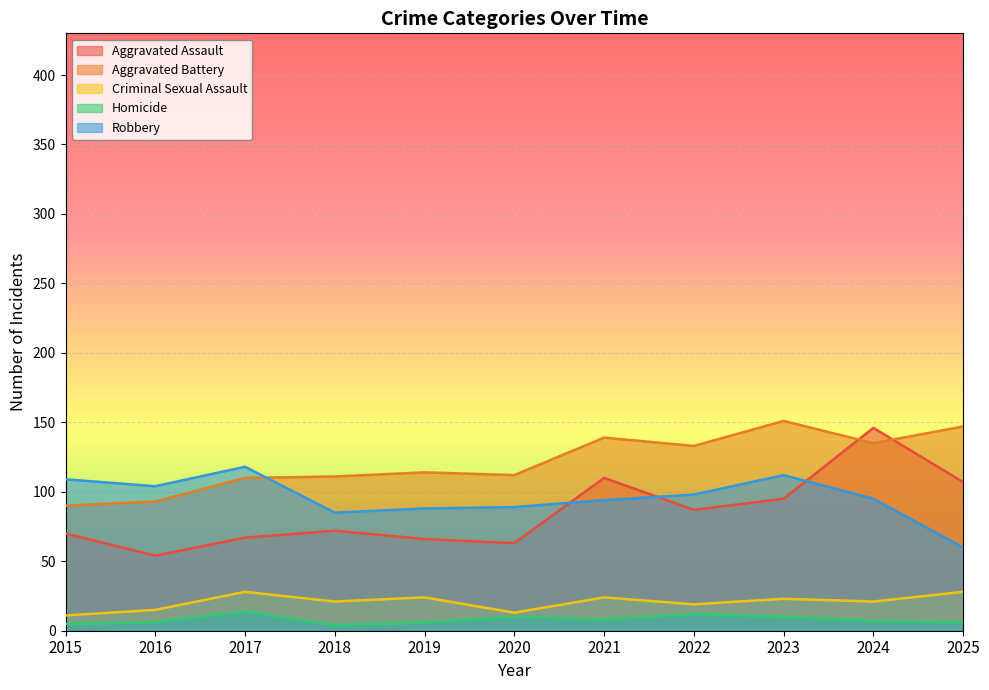

At which label does Aggravated Assault reach its minimum?

2016